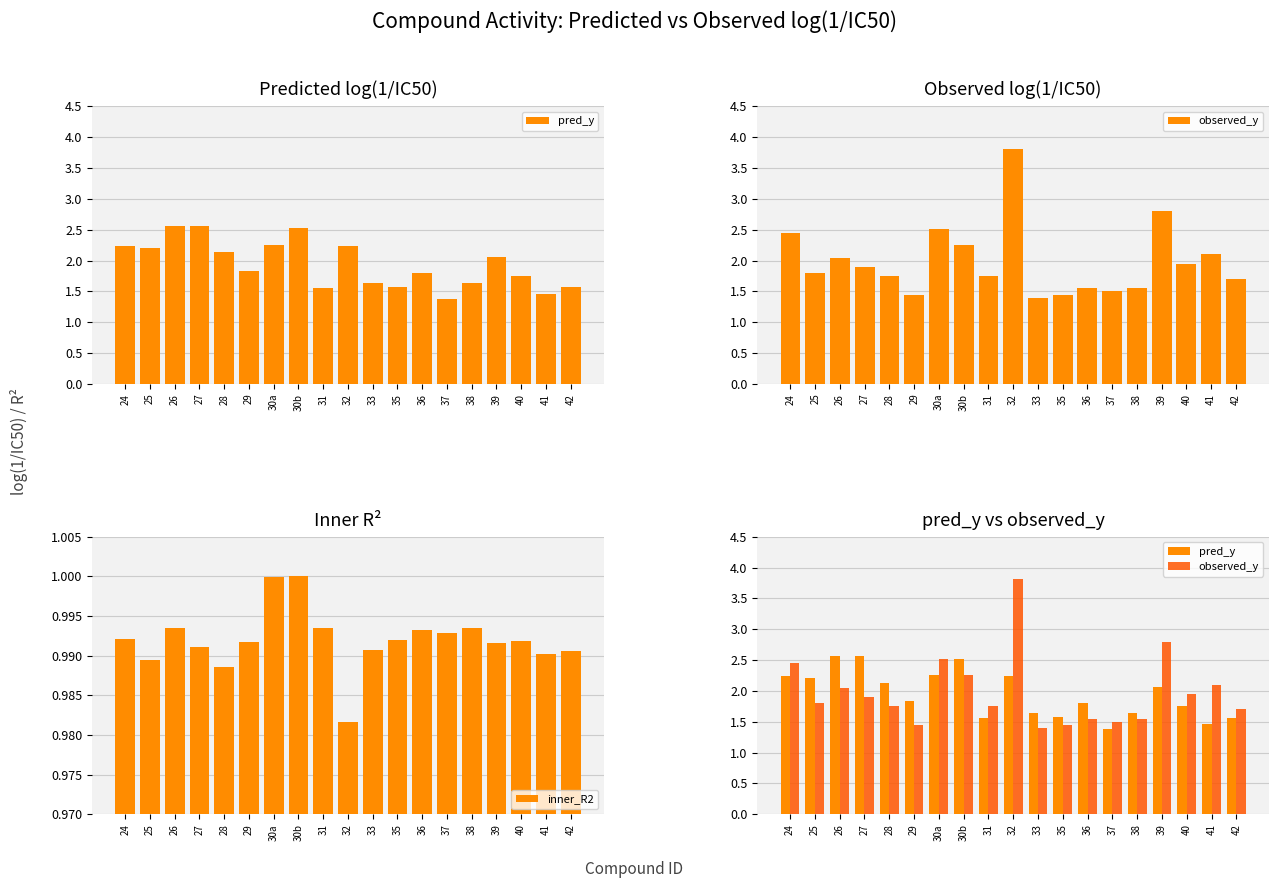

What is the maximum value for observed_y?

3.8